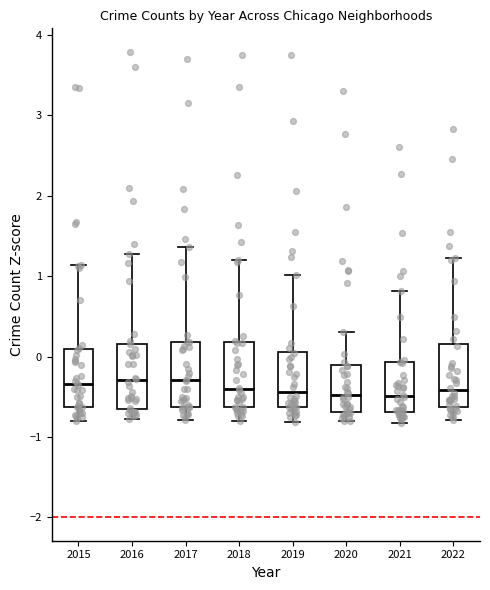

Reading left to right, read every box against the y-axis: the position of its median line, the range the box covers, and the ends of its whiskers. The values are not printed on the chart, so give them approximately, as read against the axis.

2015: median -0.3, box -0.6 to 0.1, whiskers -0.8 to 1.1
2016: median -0.3, box -0.6 to 0.2, whiskers -0.8 to 1.3
2017: median -0.3, box -0.6 to 0.2, whiskers -0.8 to 1.4
2018: median -0.4, box -0.6 to 0.2, whiskers -0.8 to 1.2
2019: median -0.4, box -0.6 to 0.1, whiskers -0.8 to 1.0
2020: median -0.5, box -0.7 to -0.1, whiskers -0.8 to 0.3
2021: median -0.5, box -0.7 to -0.1, whiskers -0.8 to 0.8
2022: median -0.4, box -0.6 to 0.2, whiskers -0.8 to 1.2